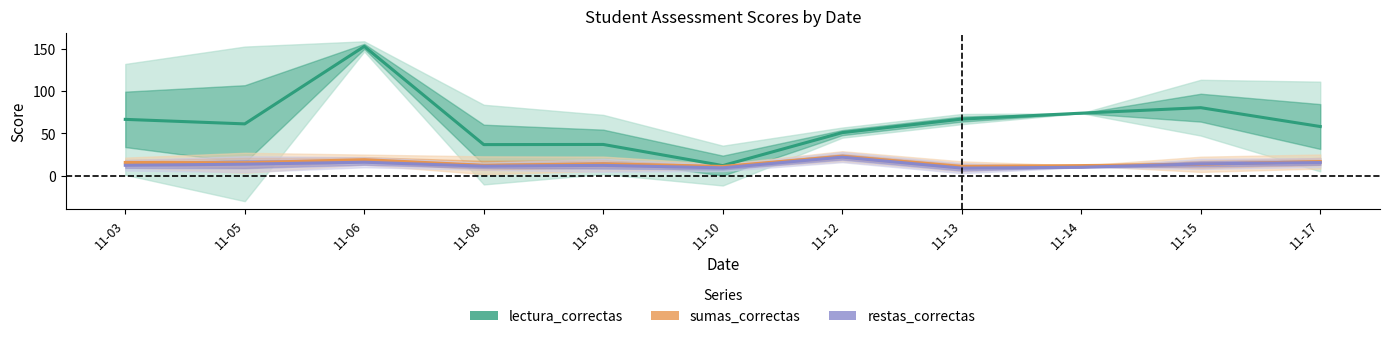

Which category has the highest value across all series?

11-06